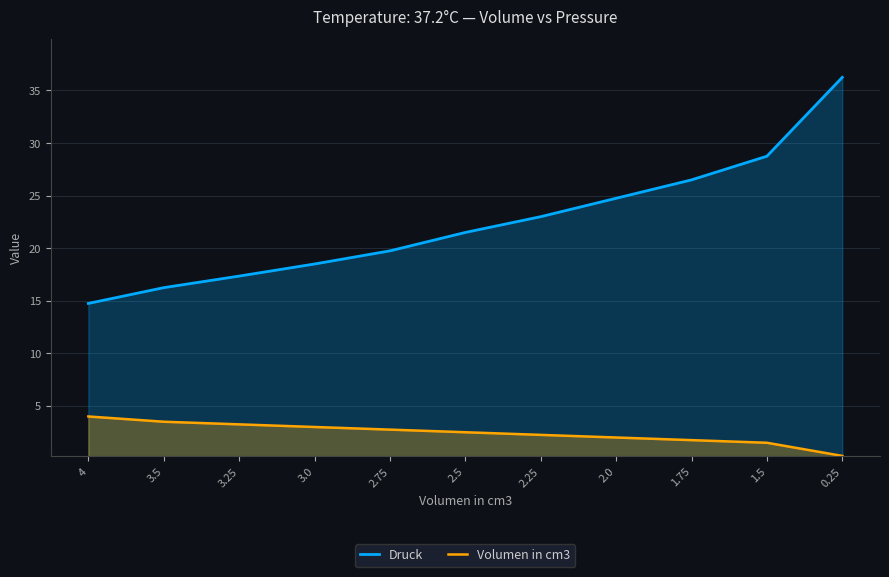

Is it true that Volumen in cm3 equals 5.5 at 3.5?

False